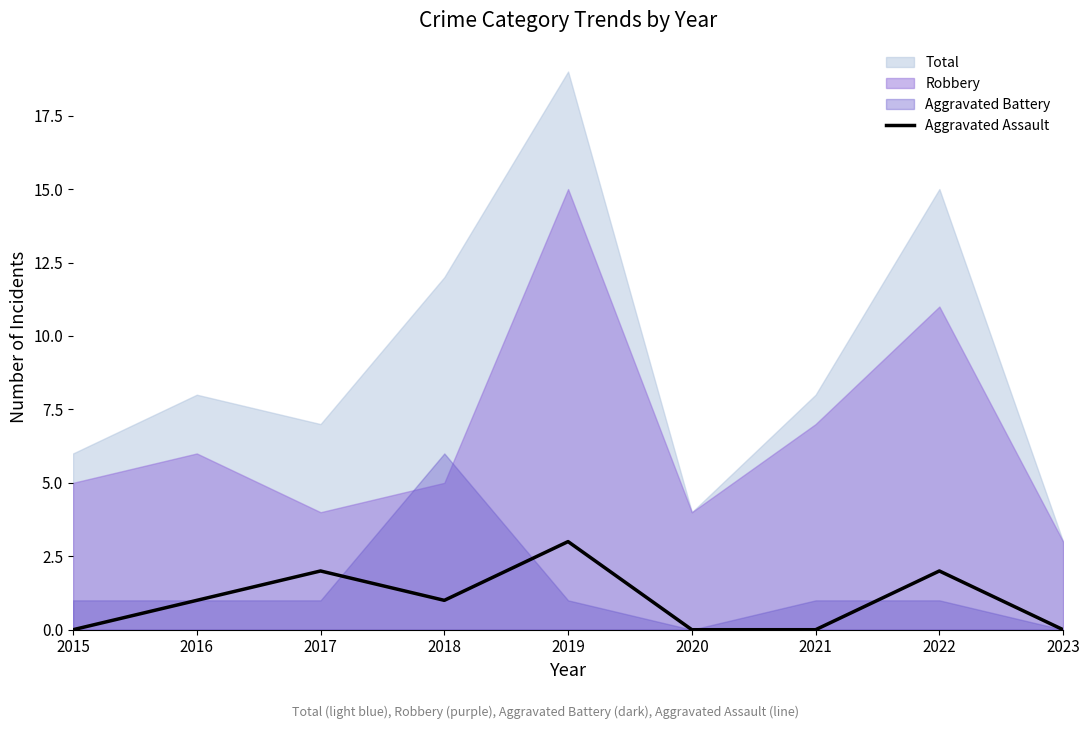

The chart shows a value of 2 at 2017. True or false?

True